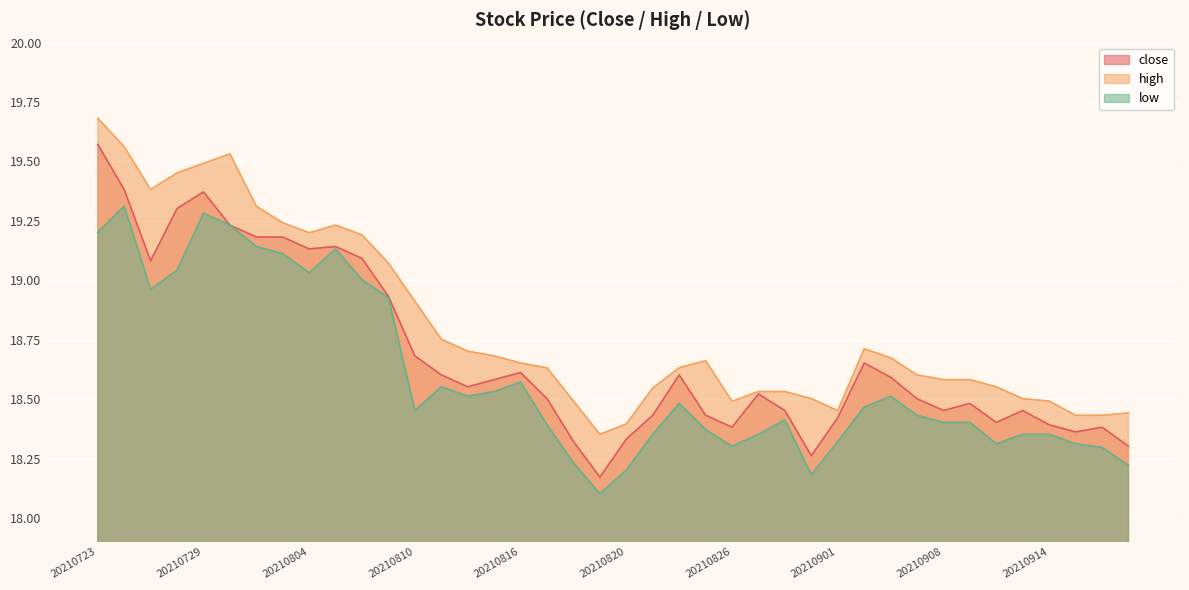

How many interior local valleys does the low series have?

8